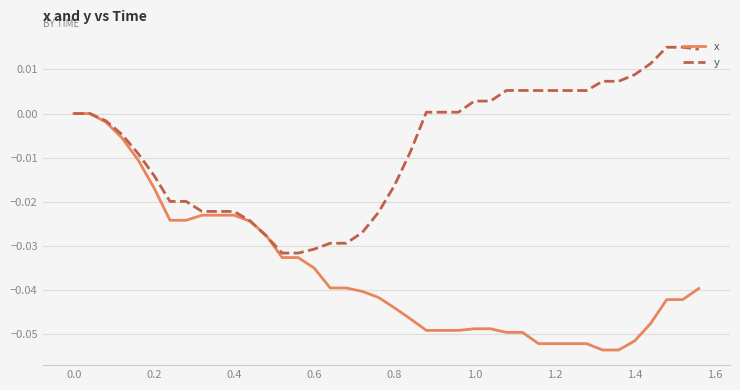

Does the chart display data point markers on the line(s)?

No